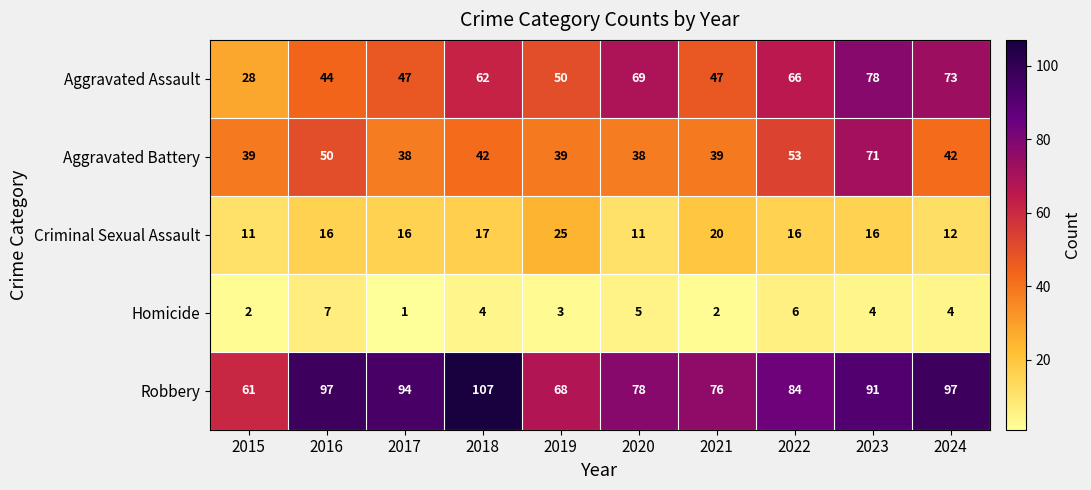

What is the total value across all series at 2015?

141